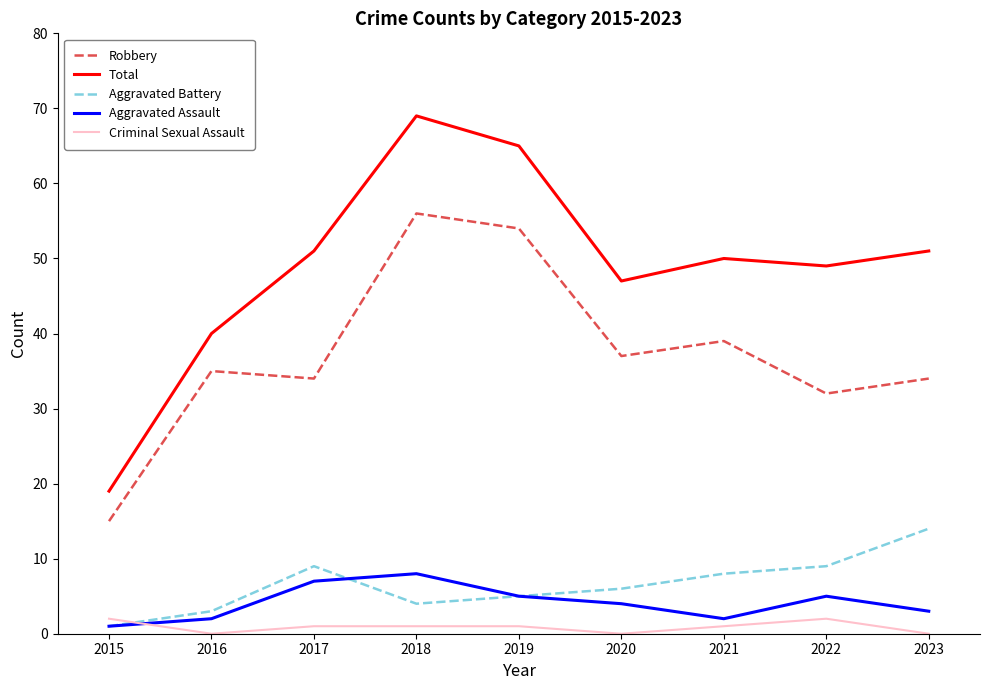

How many lines are shown in the chart?

5